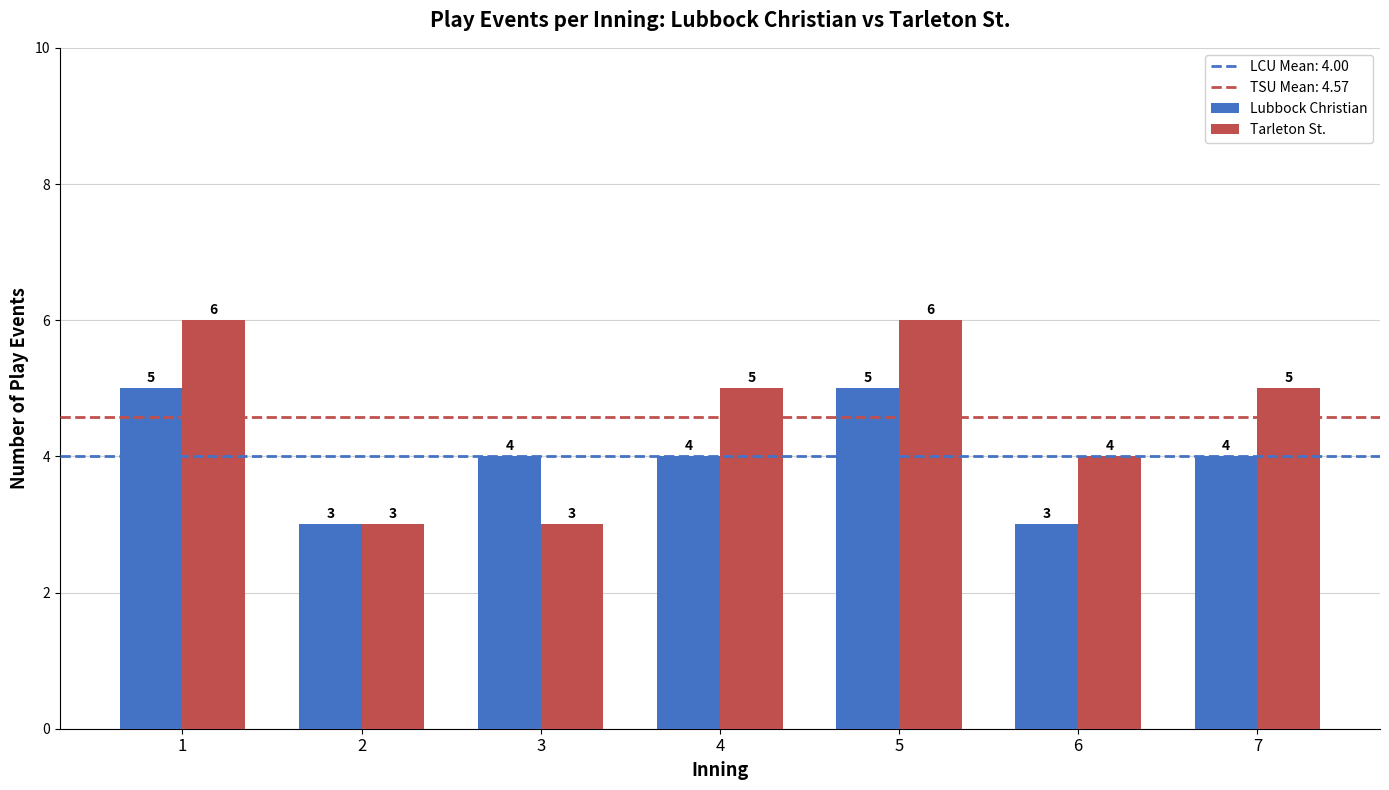

What is the value of the Tarleton St. bar at the 6th from the left?

4